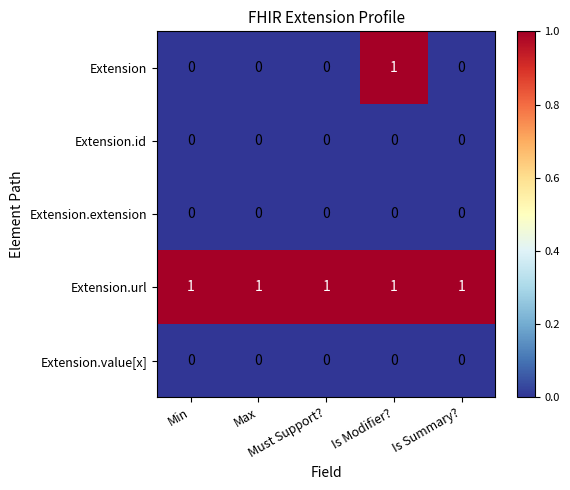

Which series has the widest spread of values?

Extension